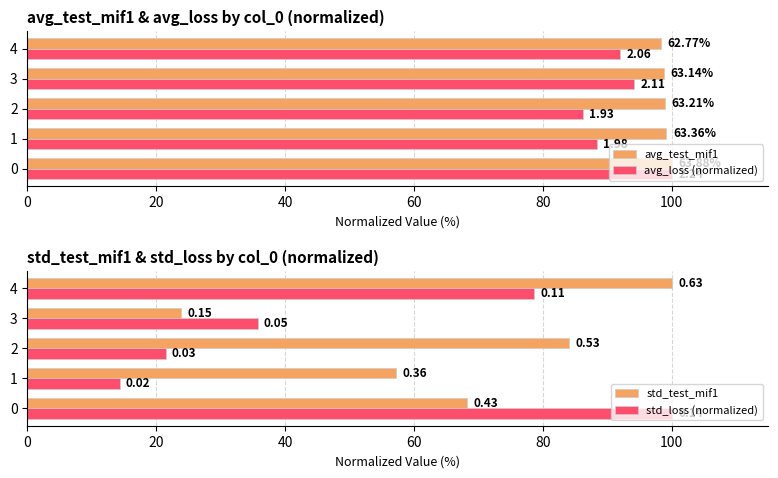

What is the difference between the maximum and minimum values in the avg_loss (normalized) series?

13.8